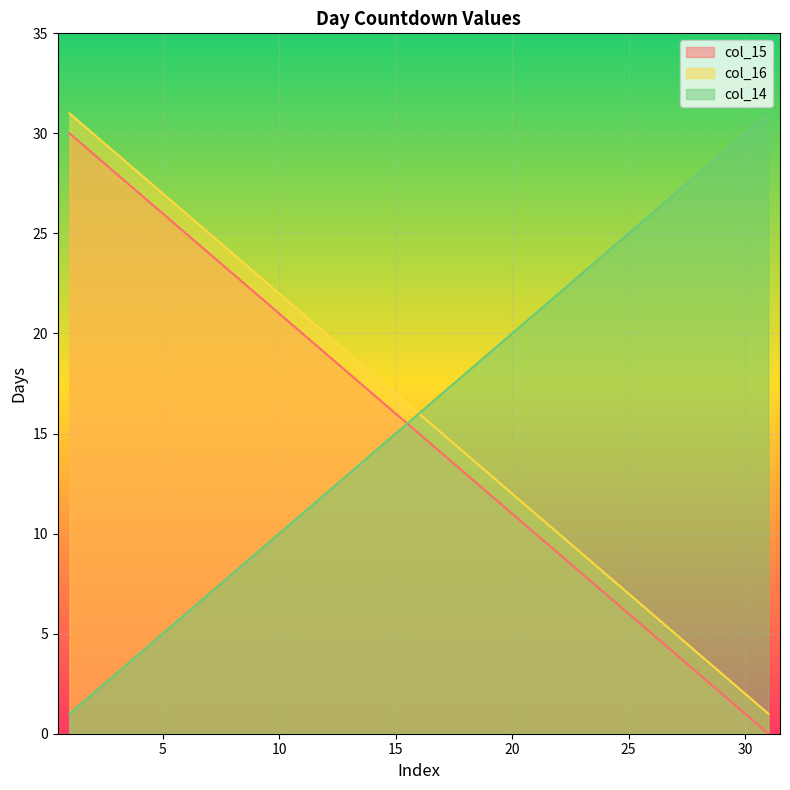

The col_16 series shows 4 at 13. True or false?

False